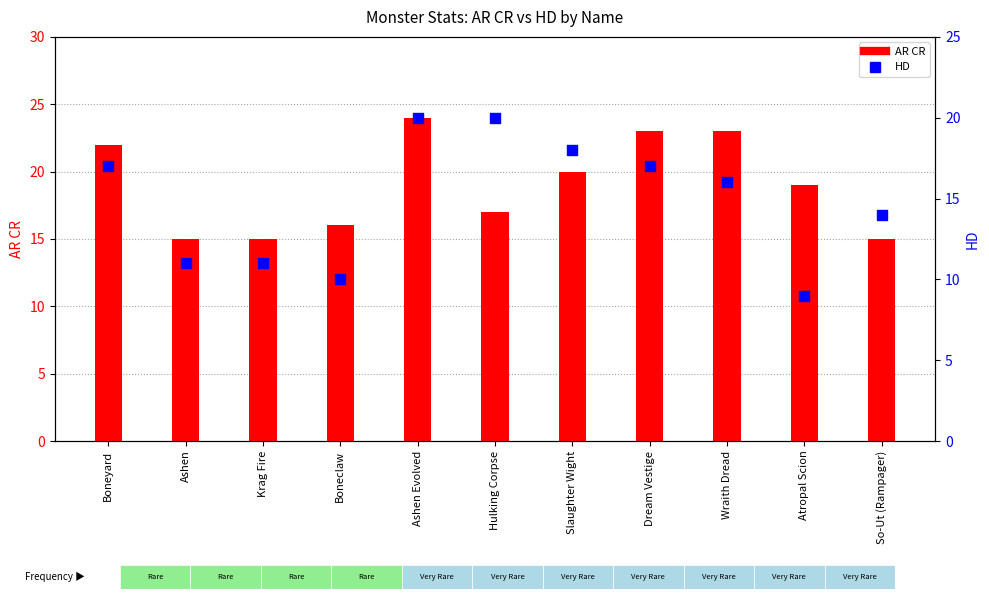

Is the value of HD at Ashen greater than the value of AR CR at Wraith Dread?

No